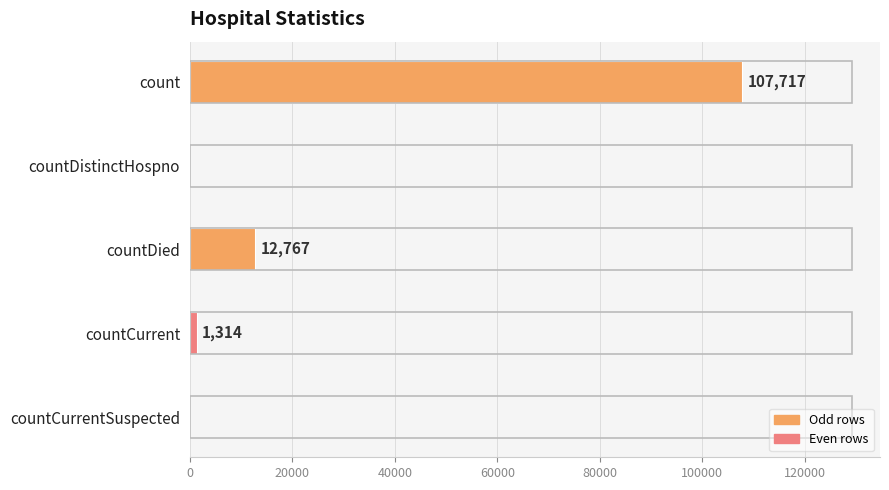

Which has a higher value, countCurrentSuspected or countDied?

countDied